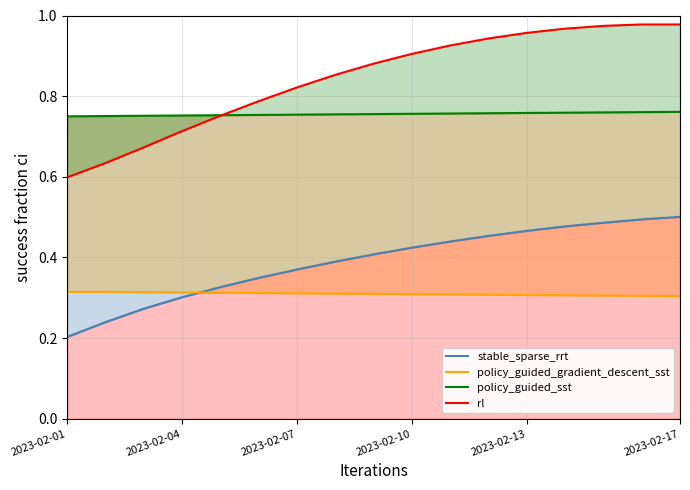

How many distinct data groups are displayed?

4